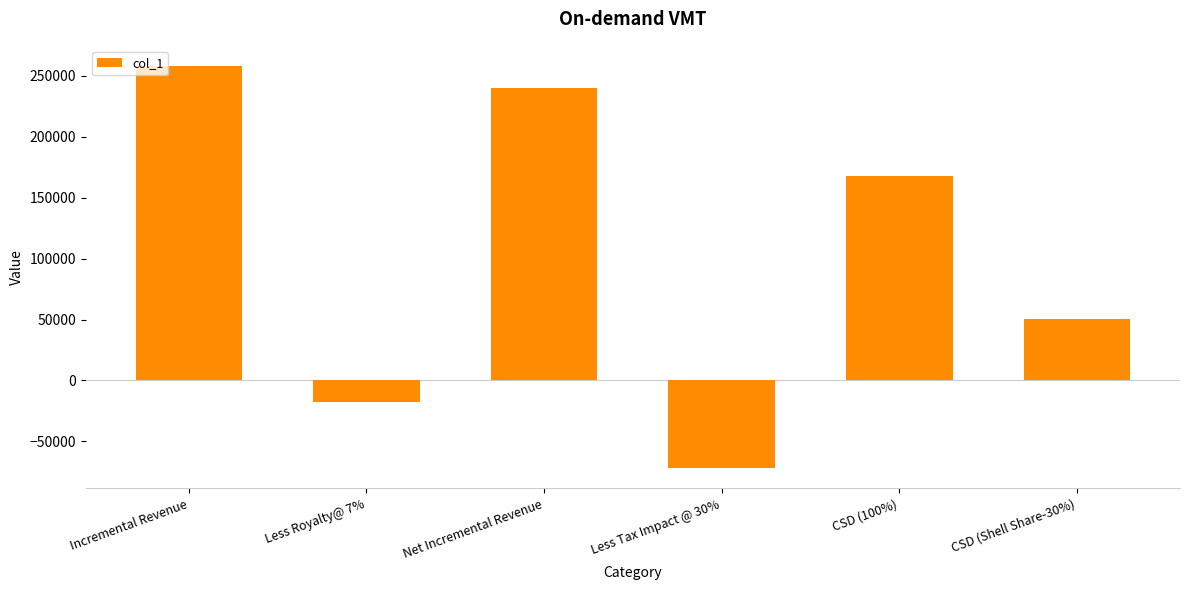

Between CSD (Shell Share-30%) and Net Incremental Revenue, which is larger?

Net Incremental Revenue